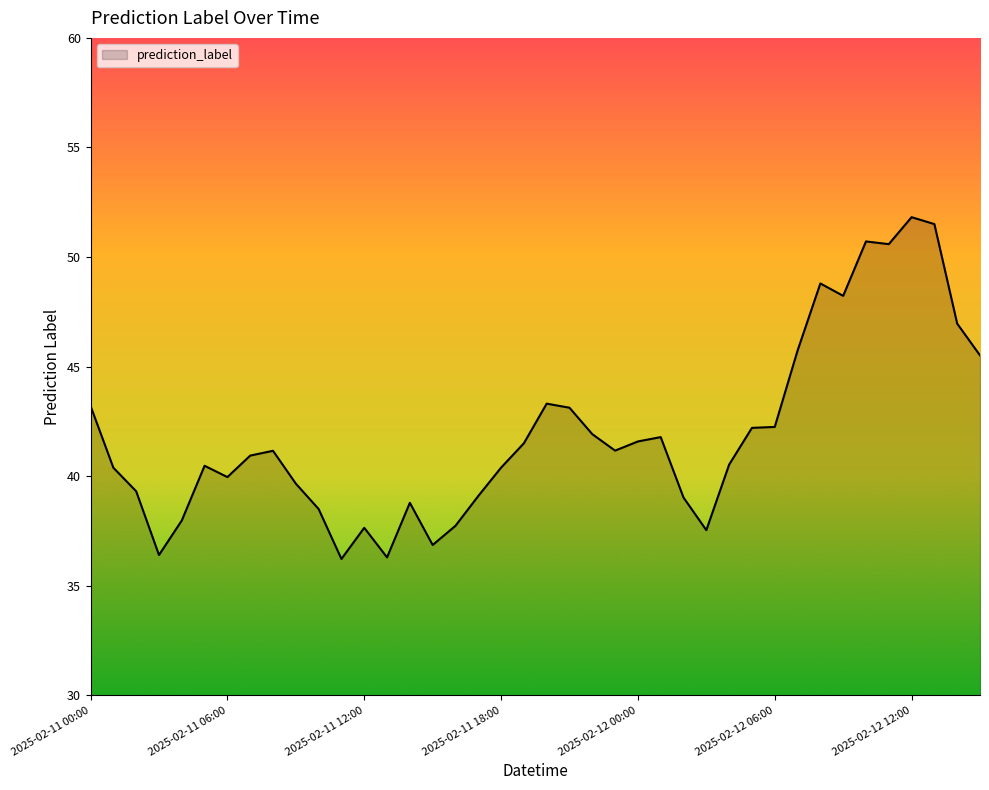

What is the greatest value displayed?

51.8